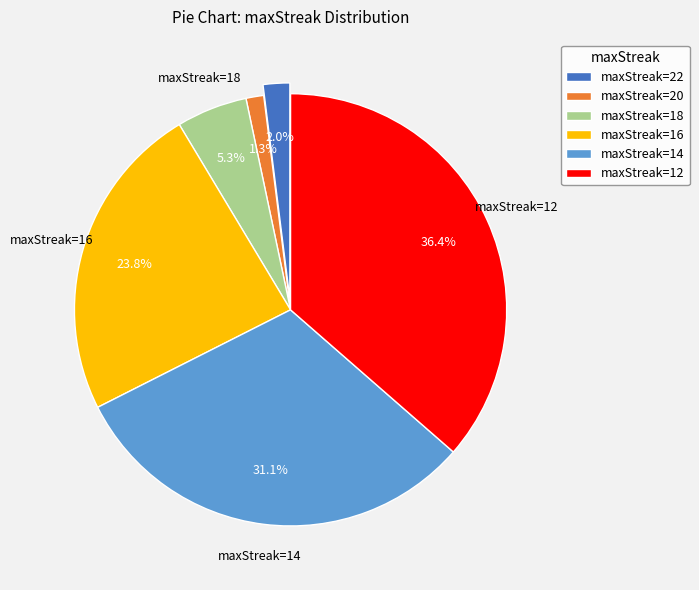

What is the largest slice in the pie chart?

maxStreak=12